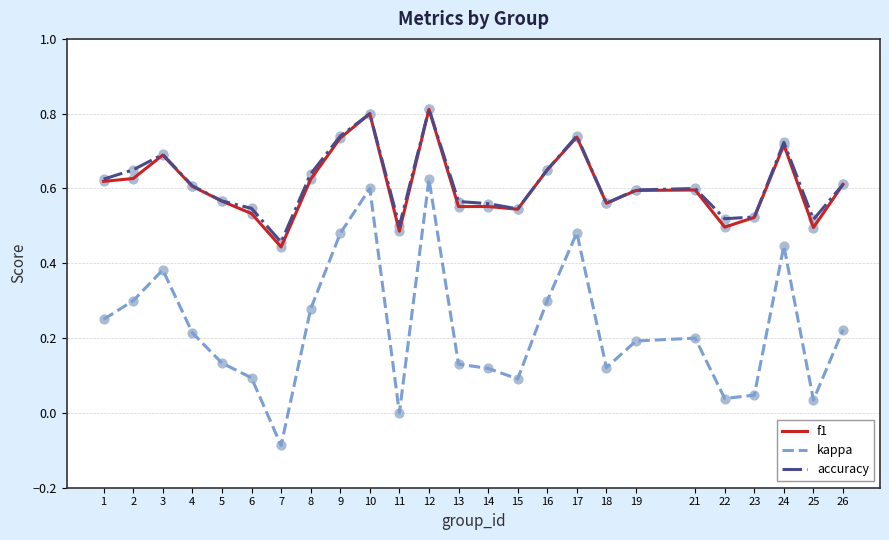

What are all the series names shown in the legend?

f1, kappa, accuracy